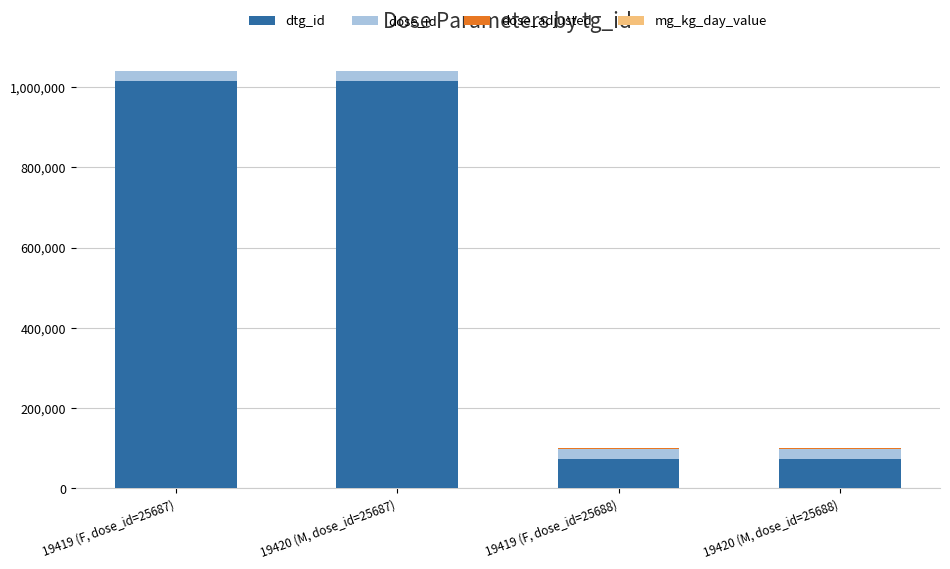

What is the maximum value for dtg_id?

1015030